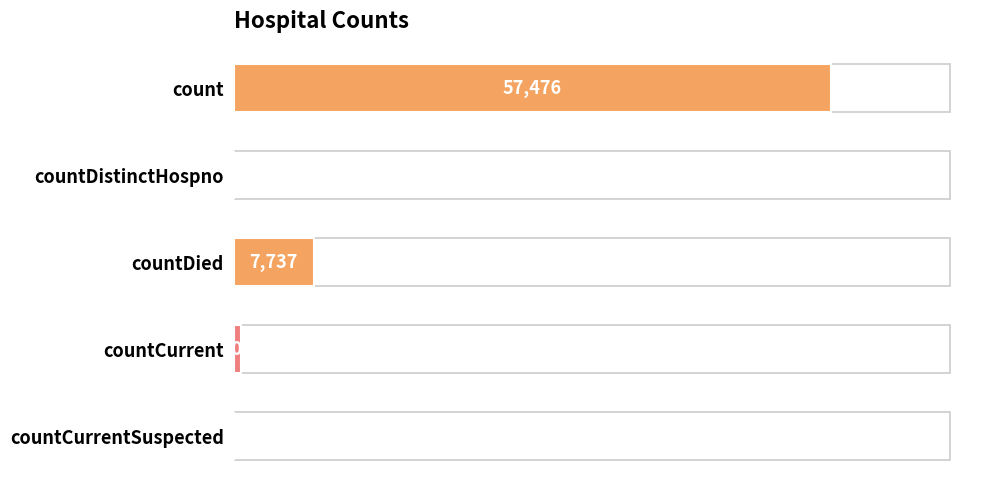

Which has a higher value, countDied or countCurrent?

countDied